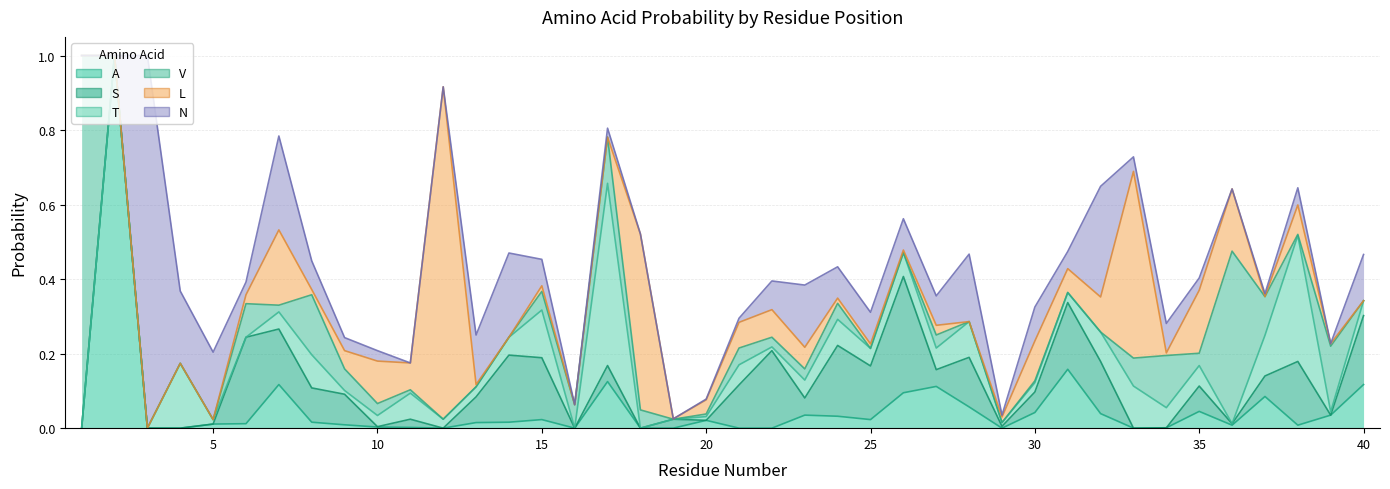

Rank the series at 31 from highest to lowest value.

S, A, L, N, T, V